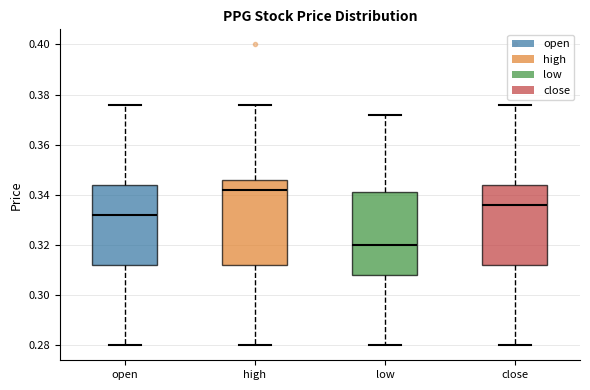

Reading left to right, transcribe this box plot: for each box, give where its median line is, the range the box spans, and where its two whiskers end, as read against the y-axis. The values are not printed on the chart, so give them approximately, as read against the axis.

open: median 0.332, box 0.312 to 0.344, whiskers 0.280 to 0.376
high: median 0.342, box 0.312 to 0.346, whiskers 0.280 to 0.376
low: median 0.320, box 0.308 to 0.342, whiskers 0.280 to 0.372
close: median 0.336, box 0.312 to 0.344, whiskers 0.280 to 0.376